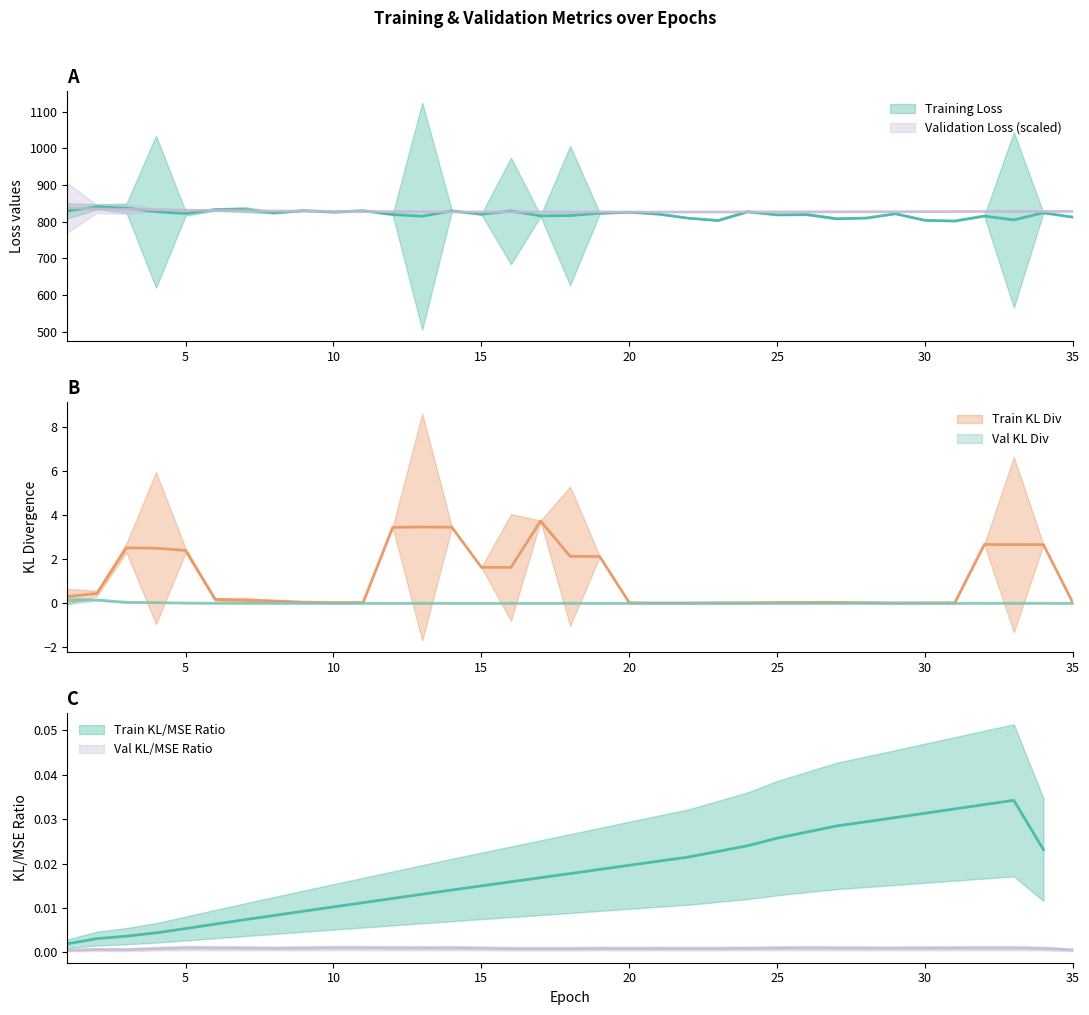

How many intersections are there between Validation Loss and Training Loss?

14